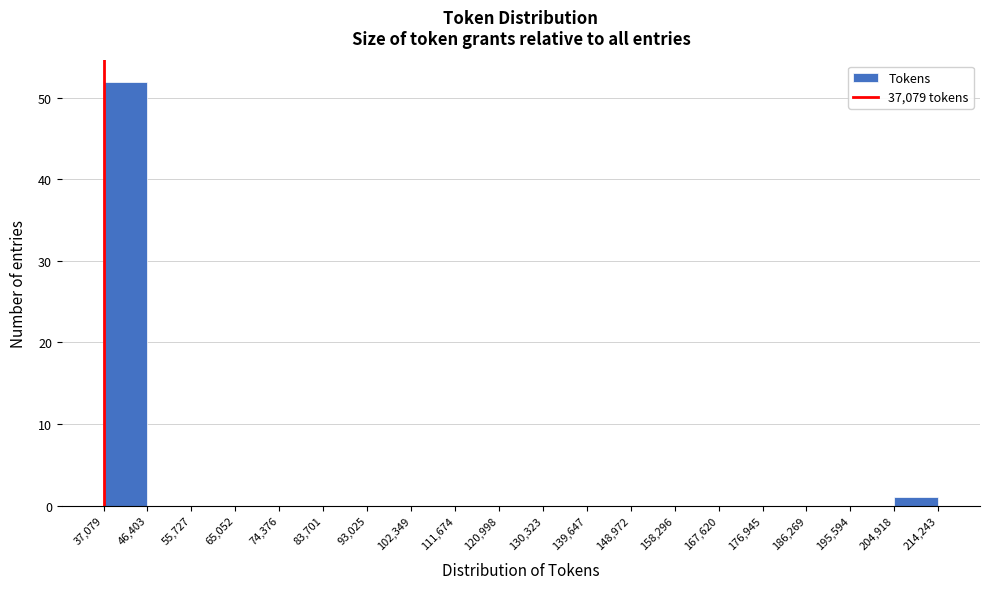

How tall is the bar that spans 37,079 to 46,403 on the x-axis? The values are not printed on the chart, so give them approximately, as read against the axis.

52